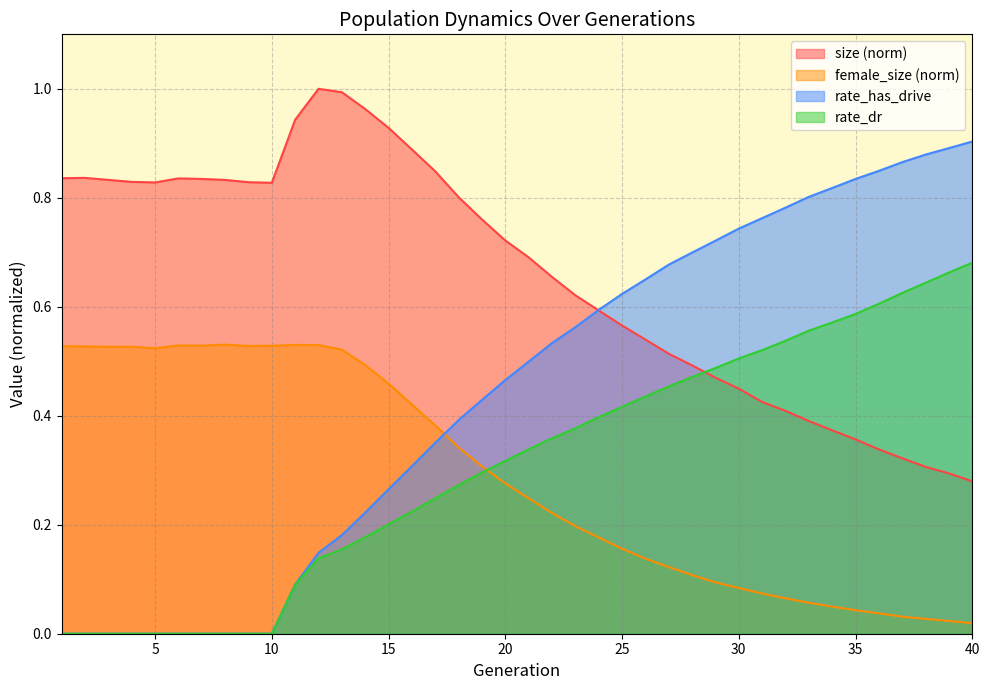

List the series in order of their peak value, lowest first.

female_size, rate_dr, rate_has_drive, size